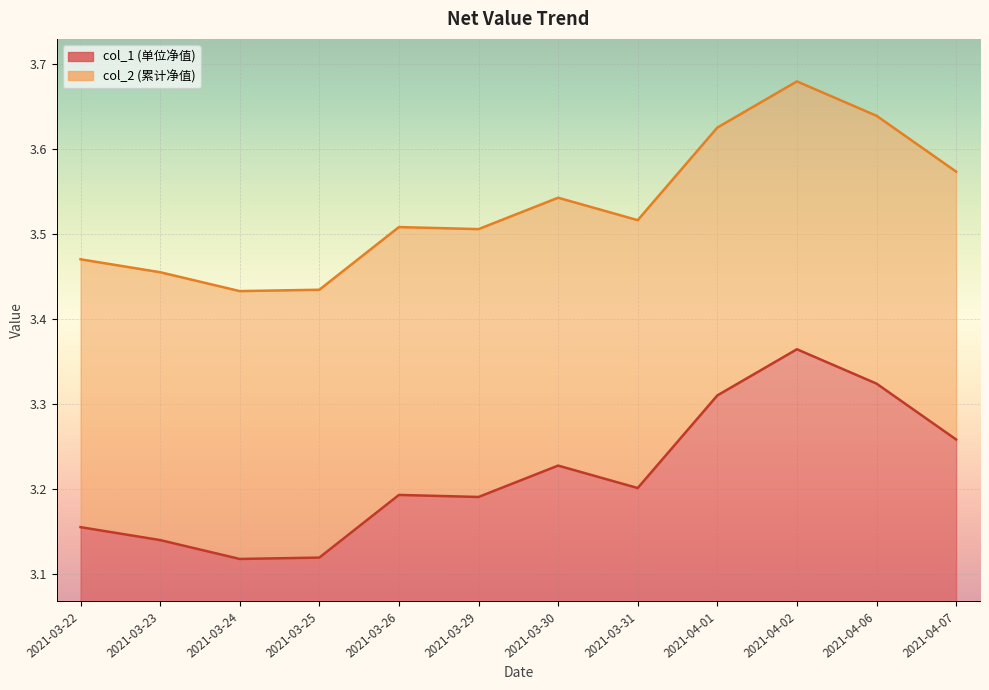

How many lines are shown in the chart?

2